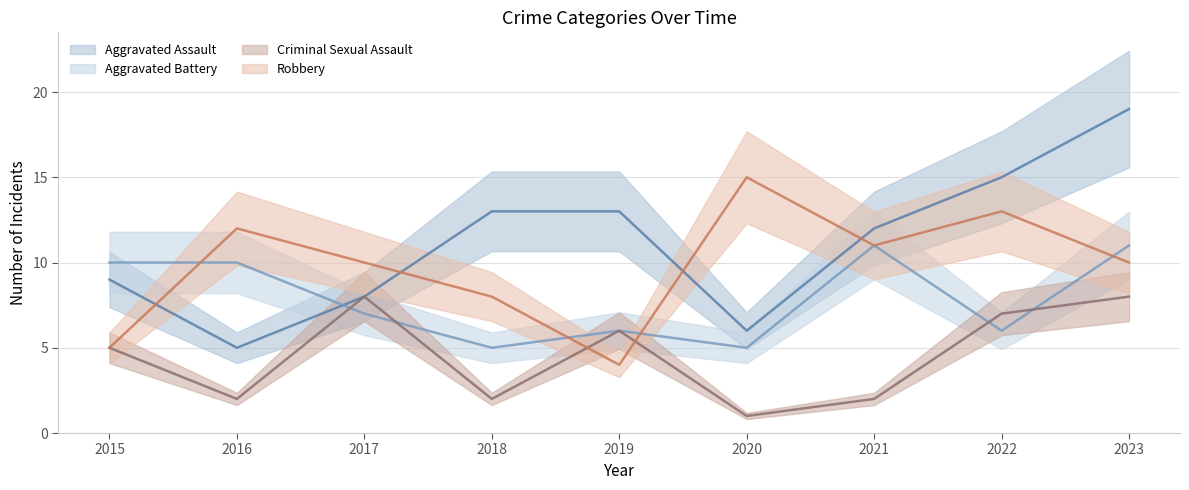

Reading left to right, transcribe all the data shown in this chart.

Aggravated Assault: 2015=9	2016=5	2017=8	2018=13	2019=13	2020=6	2021=12	2022=15	2023=19
Aggravated Battery: 2015=10	2016=10	2017=7	2018=5	2019=6	2020=5	2021=11	2022=6	2023=11
Criminal Sexual Assault: 2015=5	2016=2	2017=8	2018=2	2019=6	2020=1	2021=2	2022=7	2023=8
Robbery: 2015=5	2016=12	2017=10	2018=8	2019=4	2020=15	2021=11	2022=13	2023=10